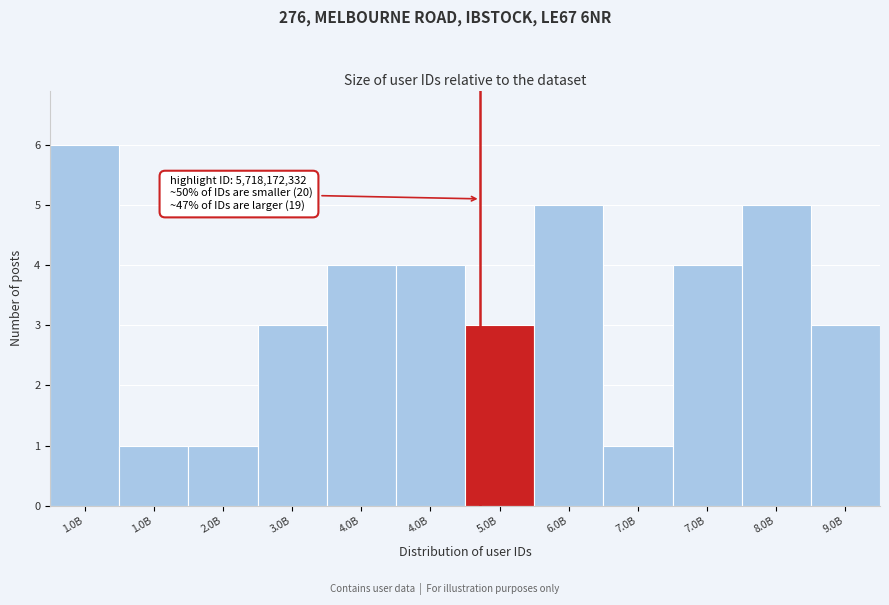

Count the number of data series in this chart.

1